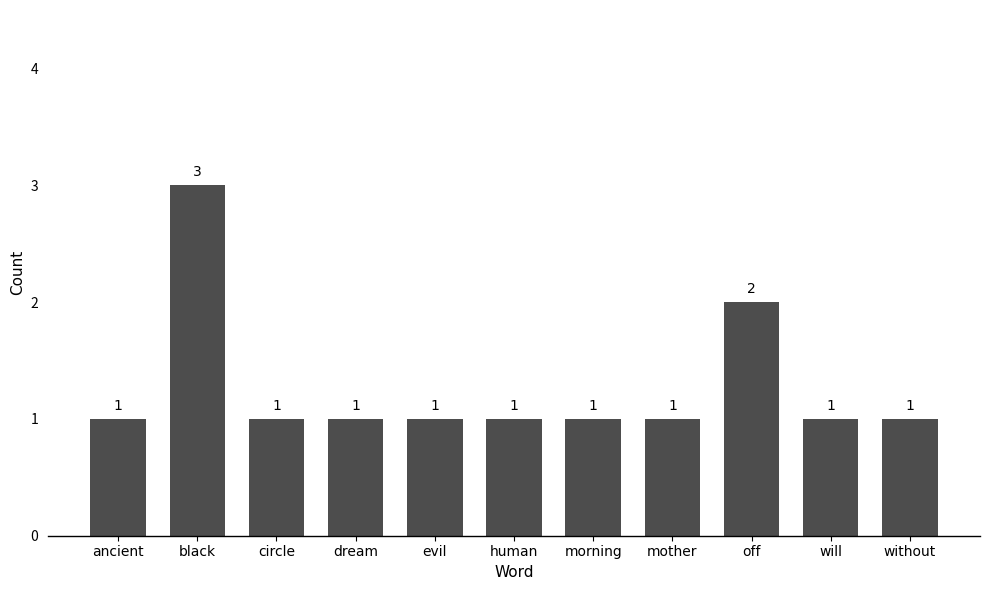

Is it true that the value at black is 3?

True